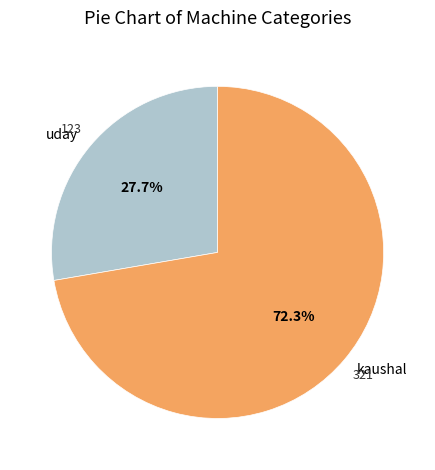

Which slice is the smallest?

uday